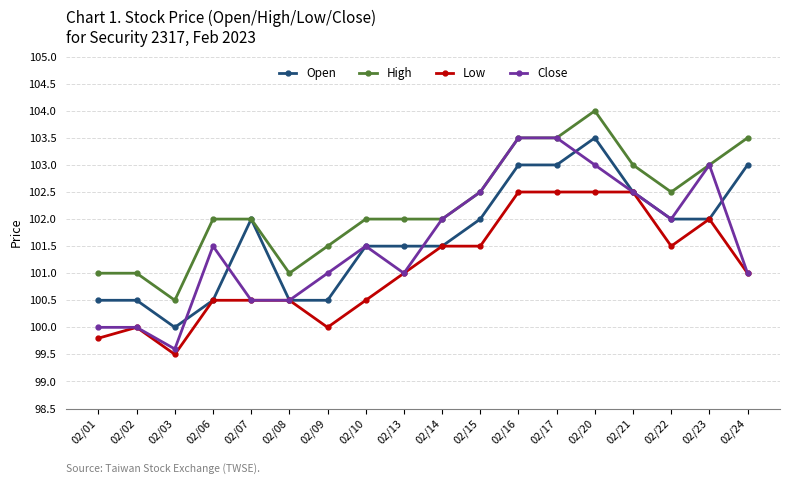

True or false: Low and High cross at least once.

False